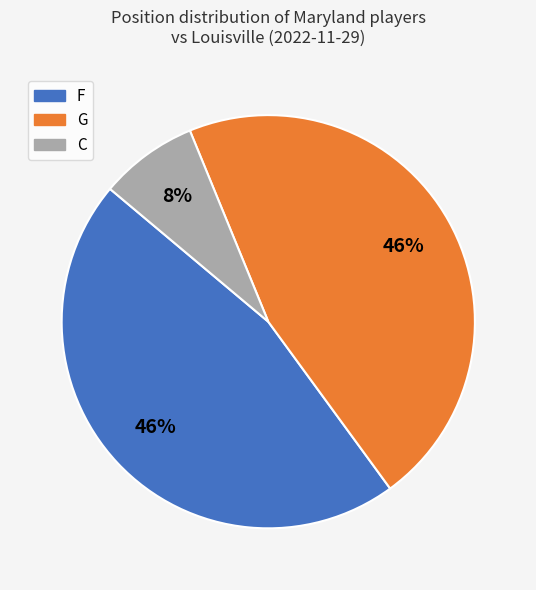

To the nearest percent, what is the average slice percentage?

33%